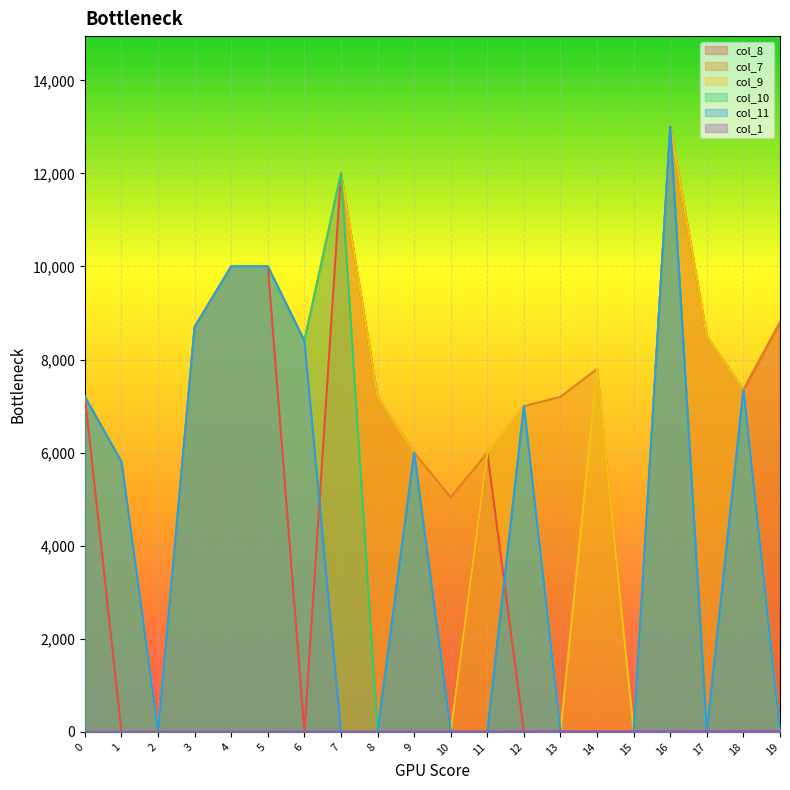

True or false: col_7 has a value of 0 at 2.

True